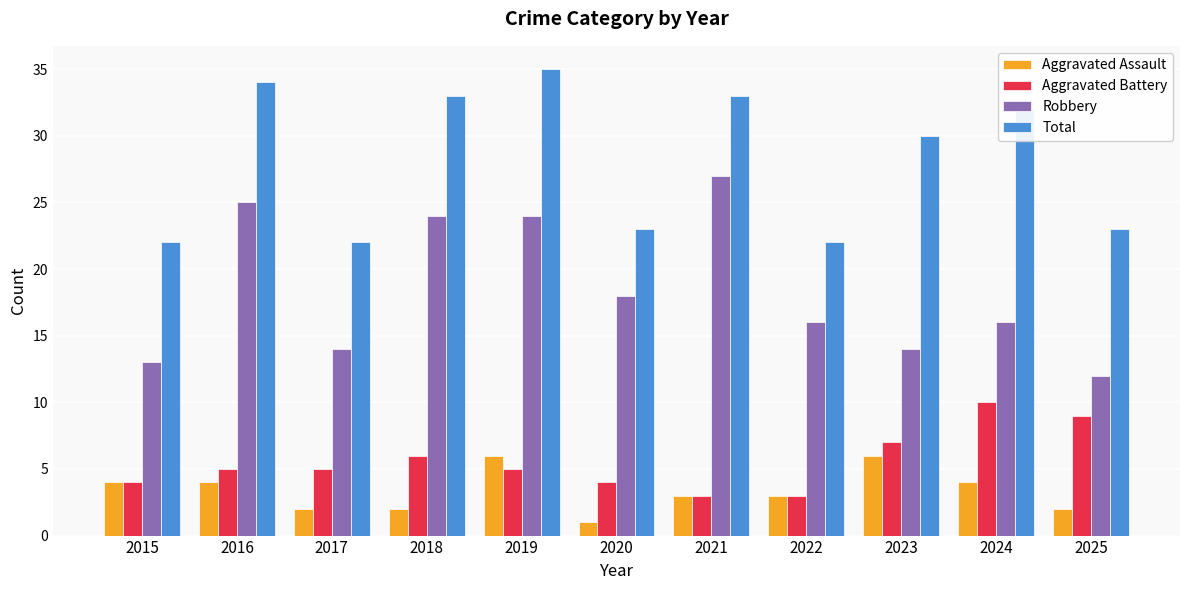

What are all the series names shown in the legend?

Aggravated Assault, Aggravated Battery, Robbery, Total